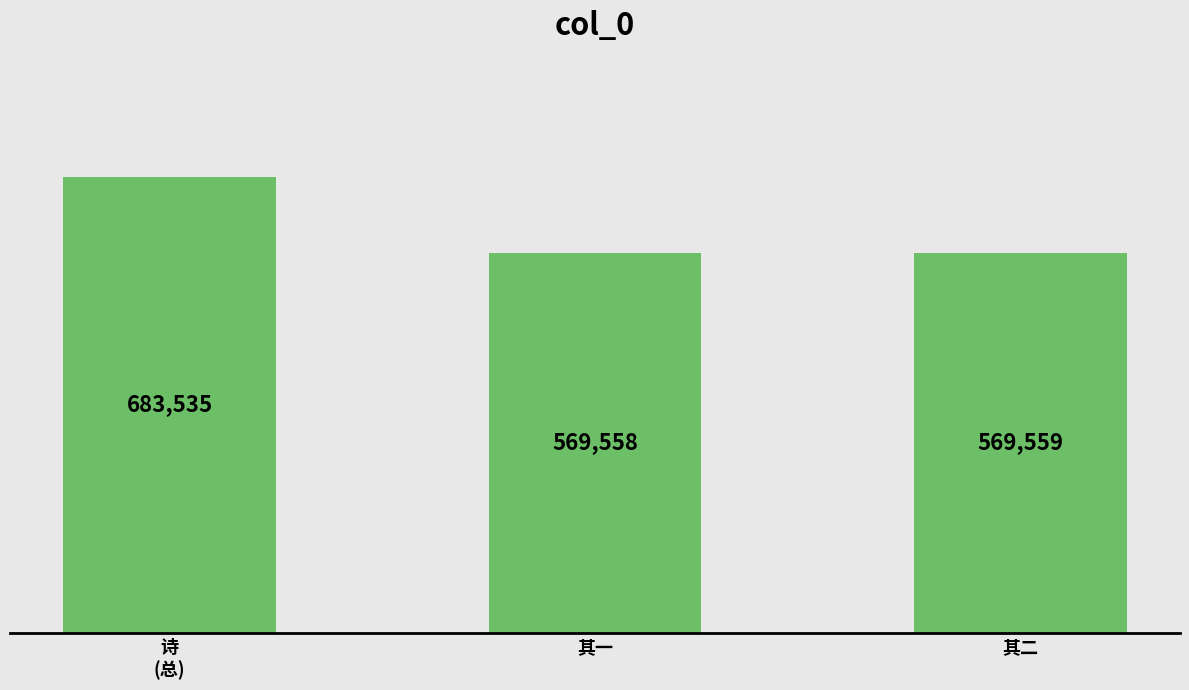

The chart shows a value of 683535 at 诗
(总). True or false?

True